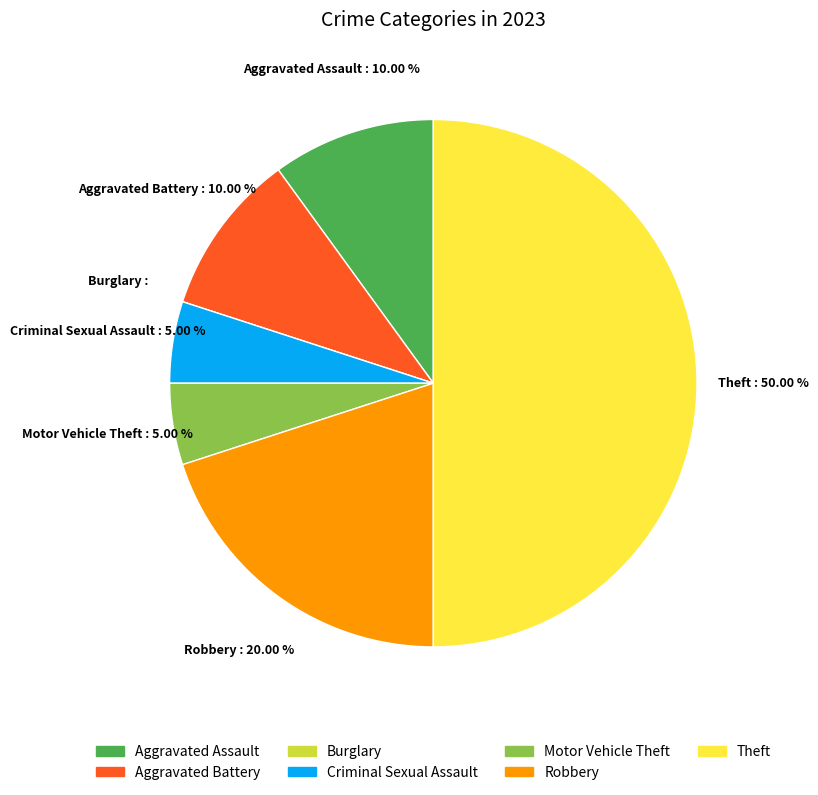

Which has a higher value, Theft or Robbery?

Theft